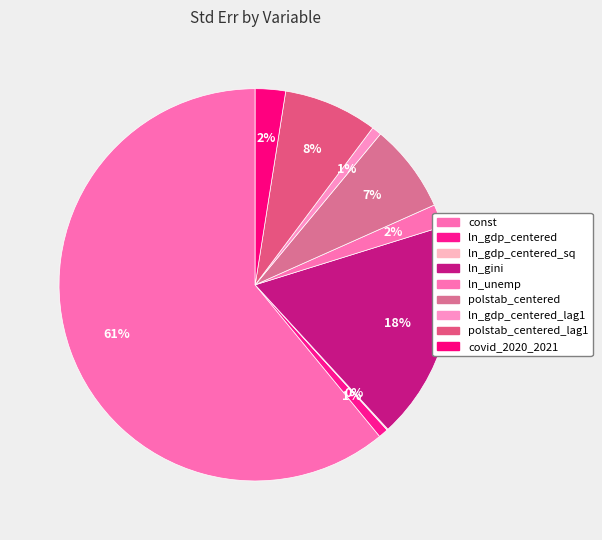

To the nearest percent, what is the difference between the largest and smallest slice percentages?

61%